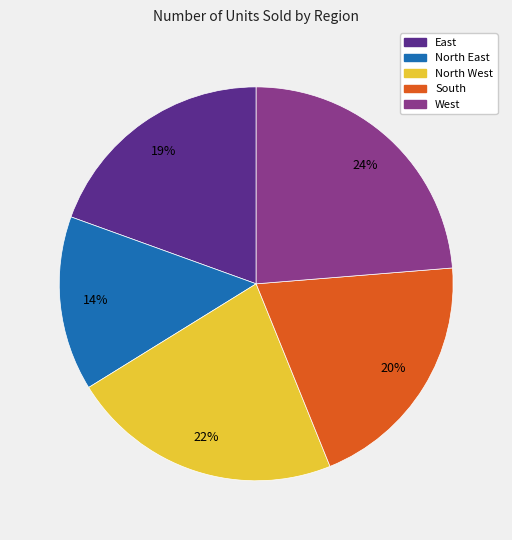

To the nearest percent, what is the average slice percentage?

20%